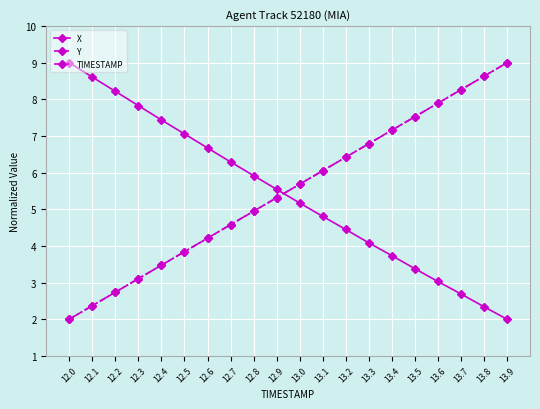

Does the chart have visible grid lines?

Yes